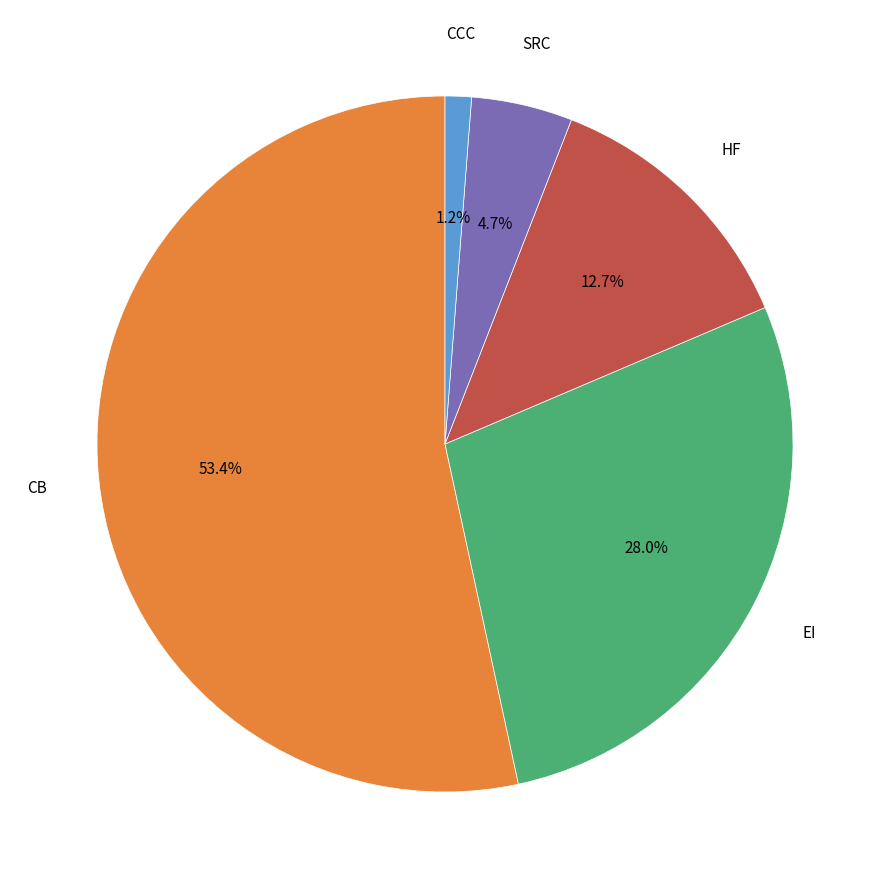

Is there any slice that represents more than half of the pie?

Yes